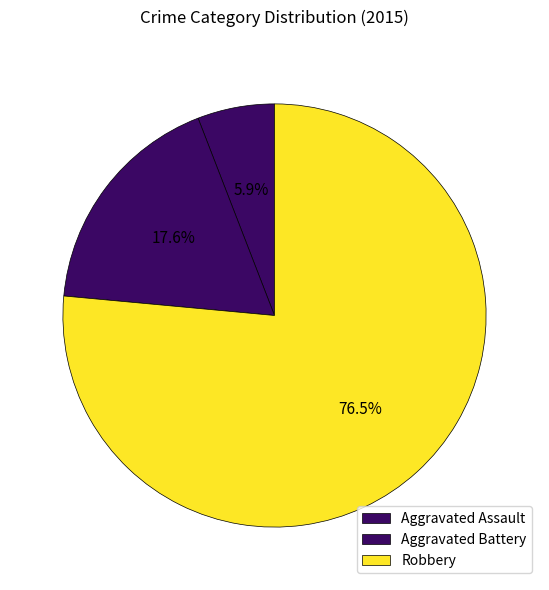

Do Aggravated Assault and Aggravated Battery together represent more than half of the pie?

No